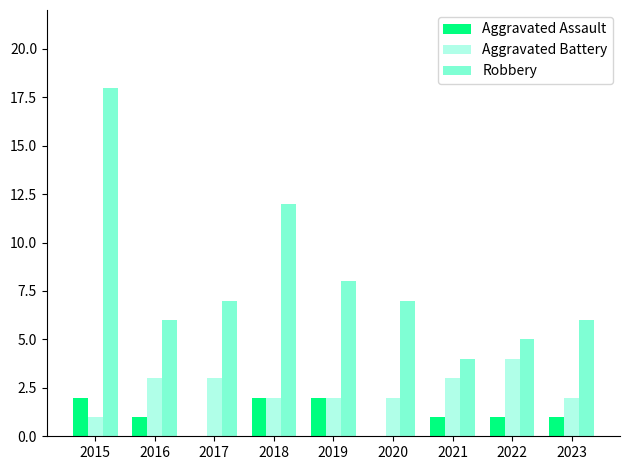

What is the average value of the Robbery series?

8